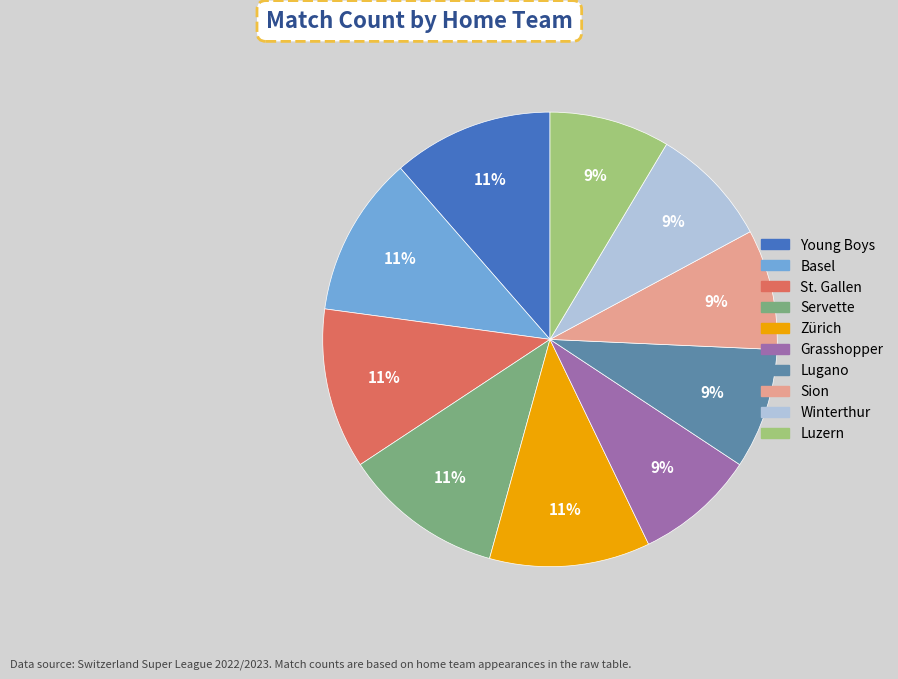

To the nearest percent, what is the average slice percentage?

10%